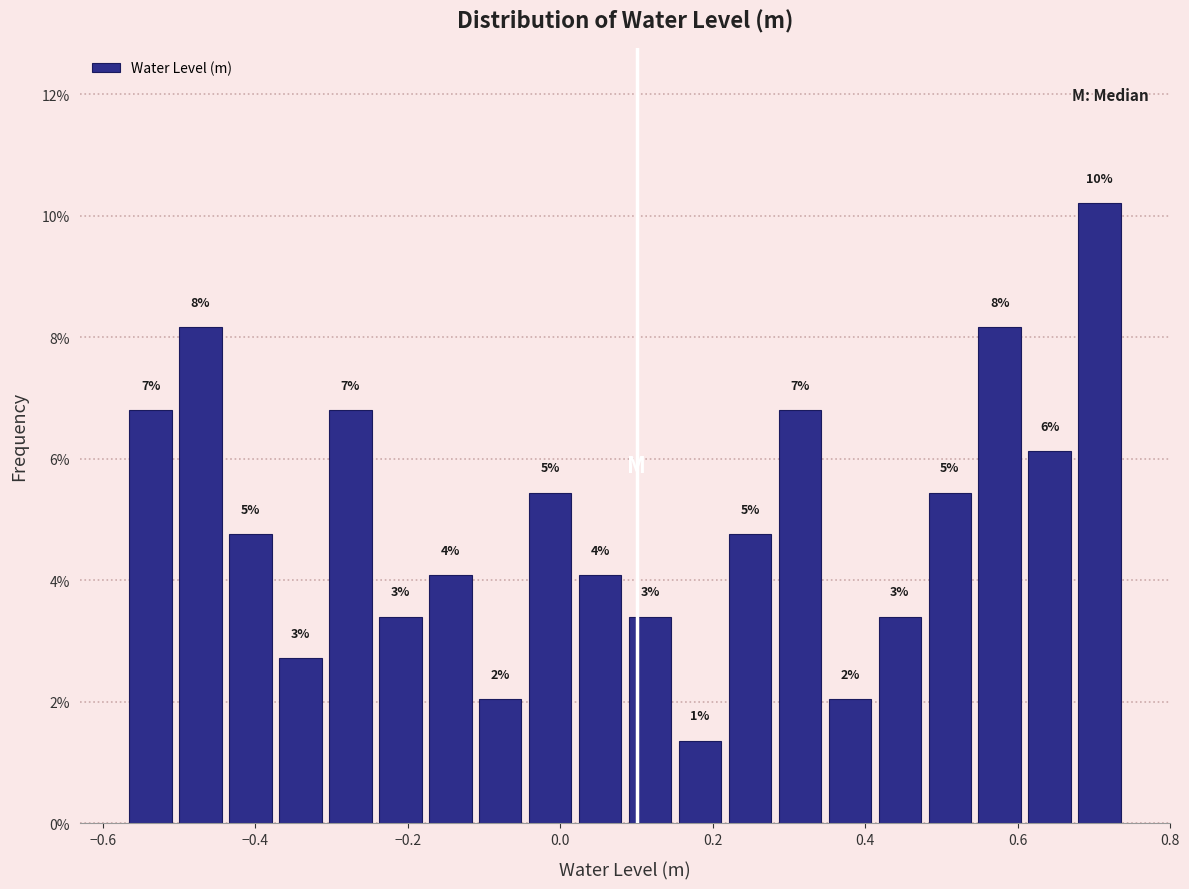

Around what value on the x-axis is the tallest bar? Give the approximate position of its centre, as read against the axis.

0.70